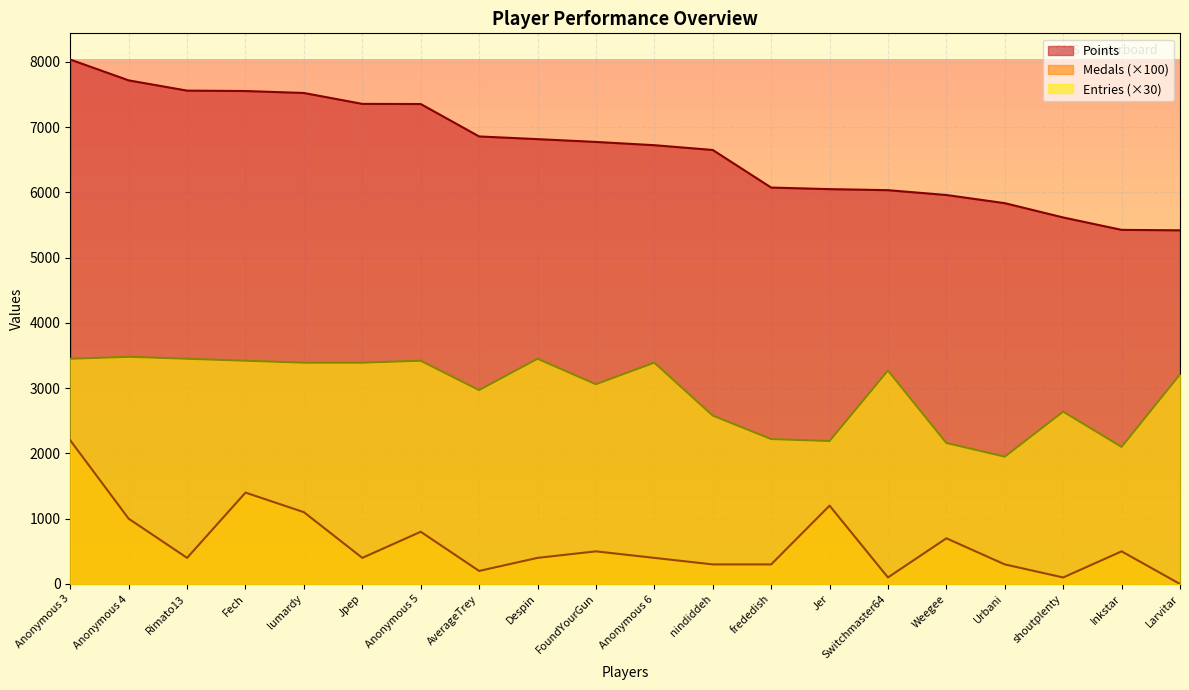

What is the label of the 4th point from the left?

Fech